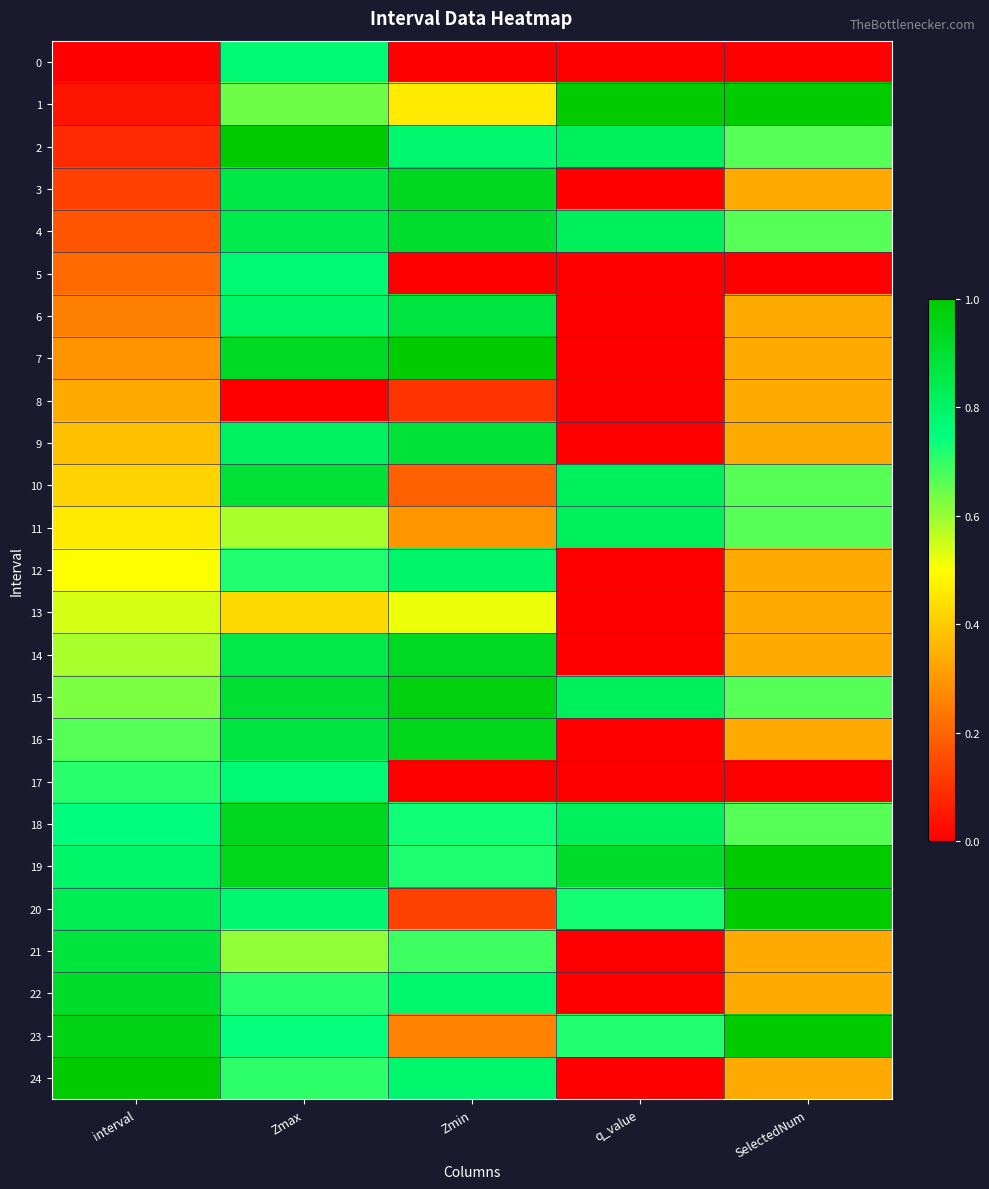

At Zmax, list the series in order from largest to smallest.

2, 19, 18, 7, 15, 10, 16, 3, 14, 4, 9, 6, 20, 0, 5, 17, 23, 12, 22, 24, 1, 21, 11, 13, 8